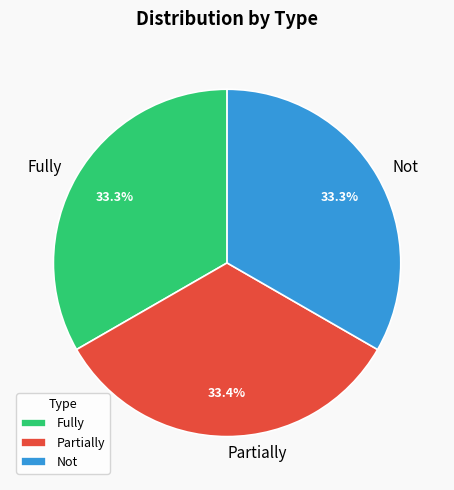

The Partially slice represents 33% of the pie. True or false?

True